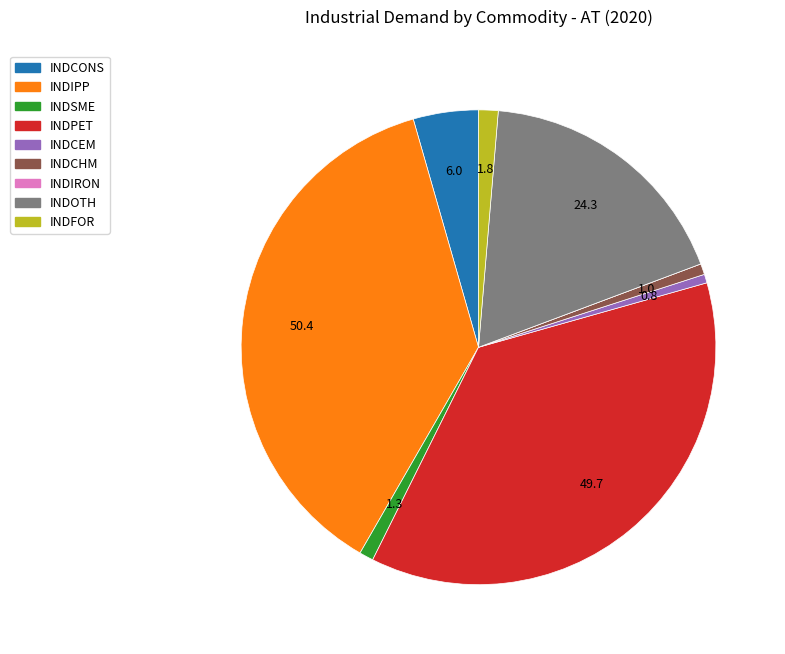

Which has a higher value, INDOTH or INDSME?

INDOTH